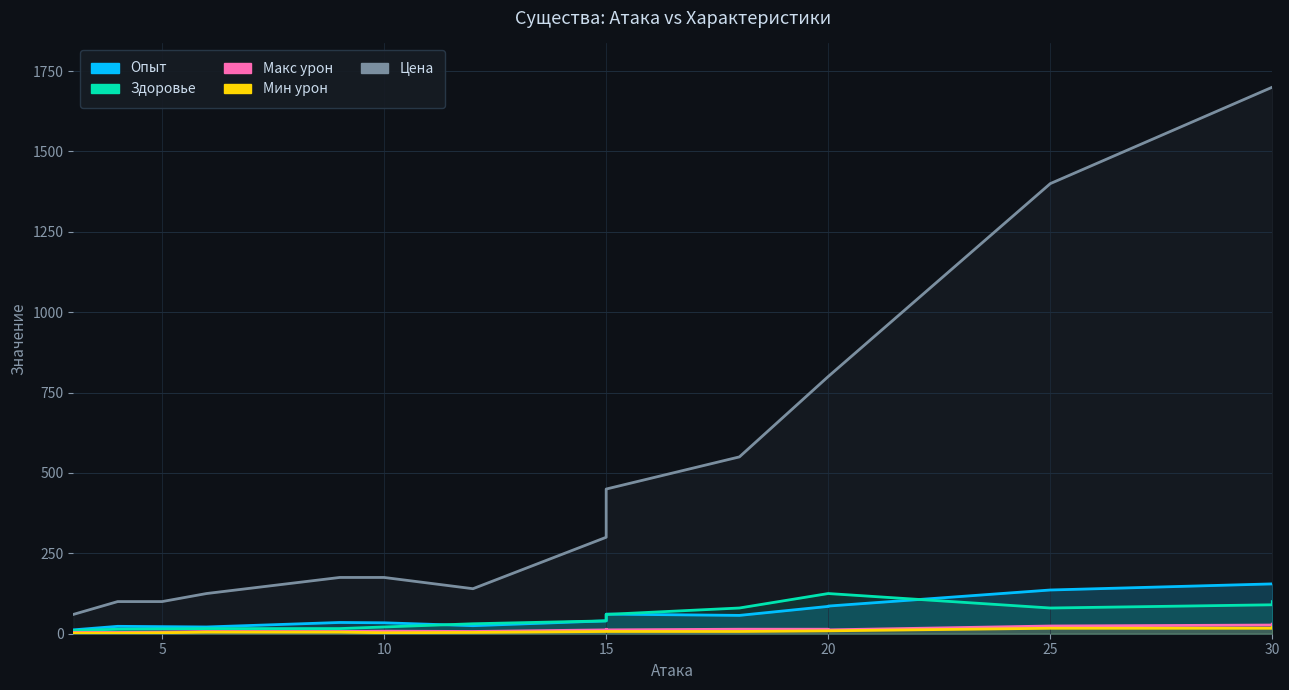

At which category does Цена reach its first local valley?

12